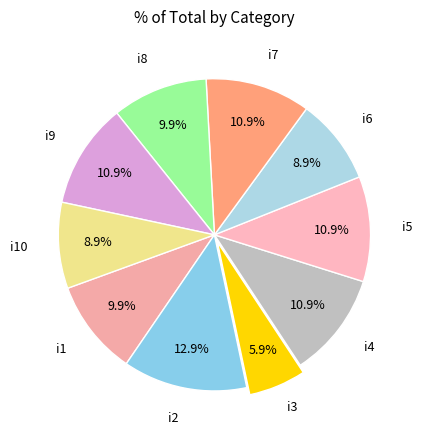

What is the total percentage of i7 and i1?

20.8%